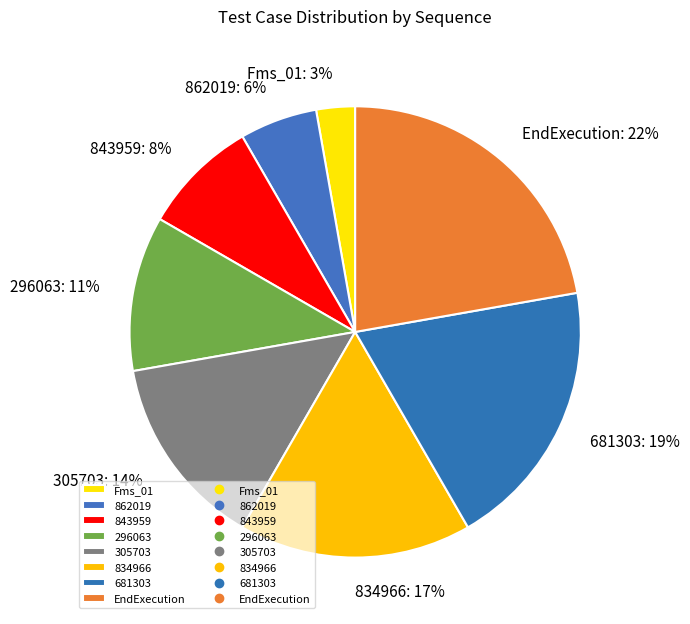

Which category has the biggest portion of the pie?

EndExecution